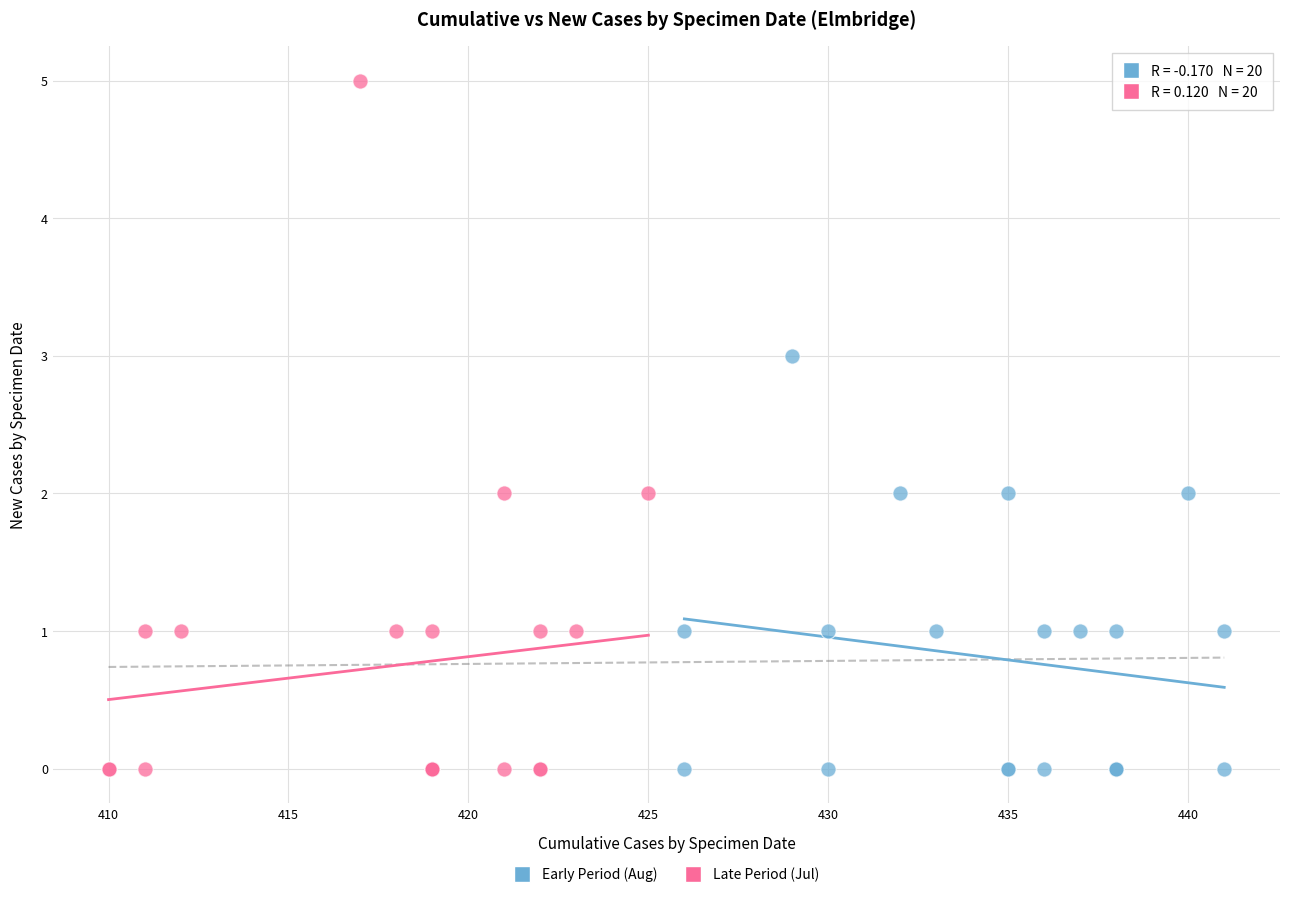

Which series has the largest Y range (max minus min)?

Late Period (Jul)